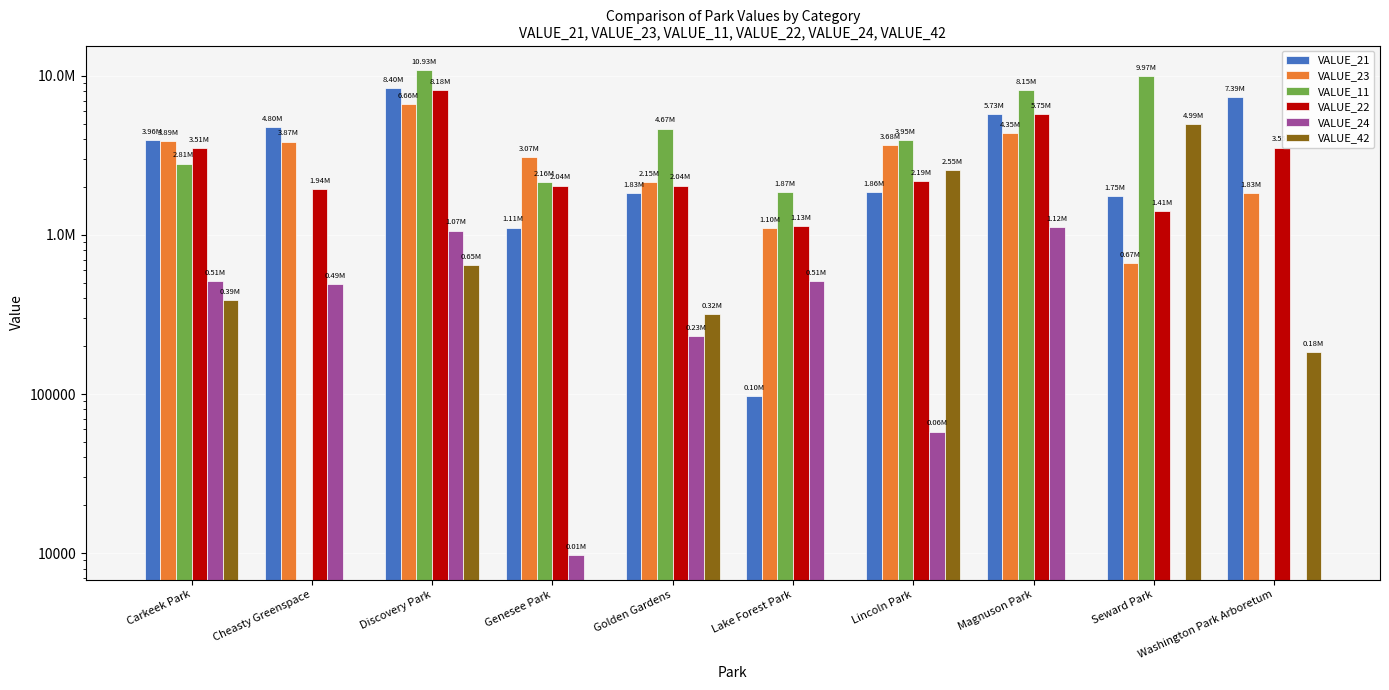

What is the lowest value of the VALUE_21 series?

96874.8